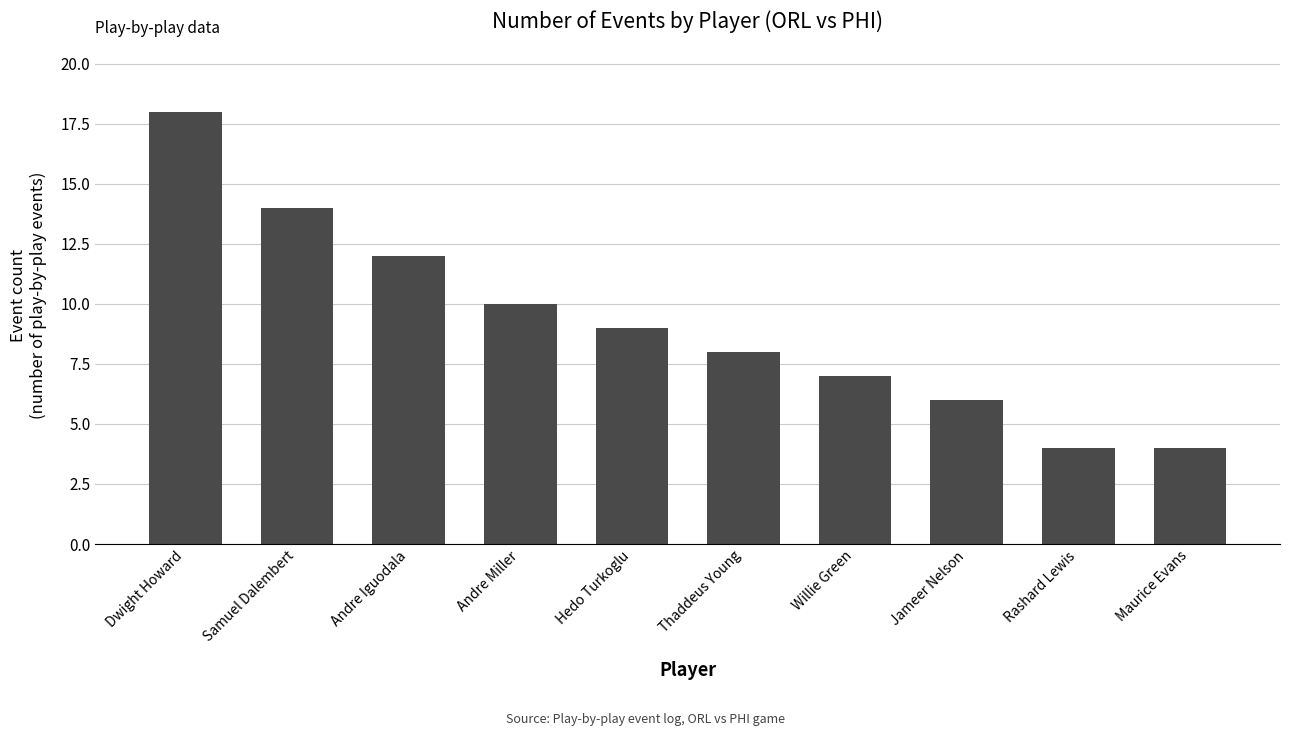

What is the label of the 6th bar from the right?

Hedo Turkoglu